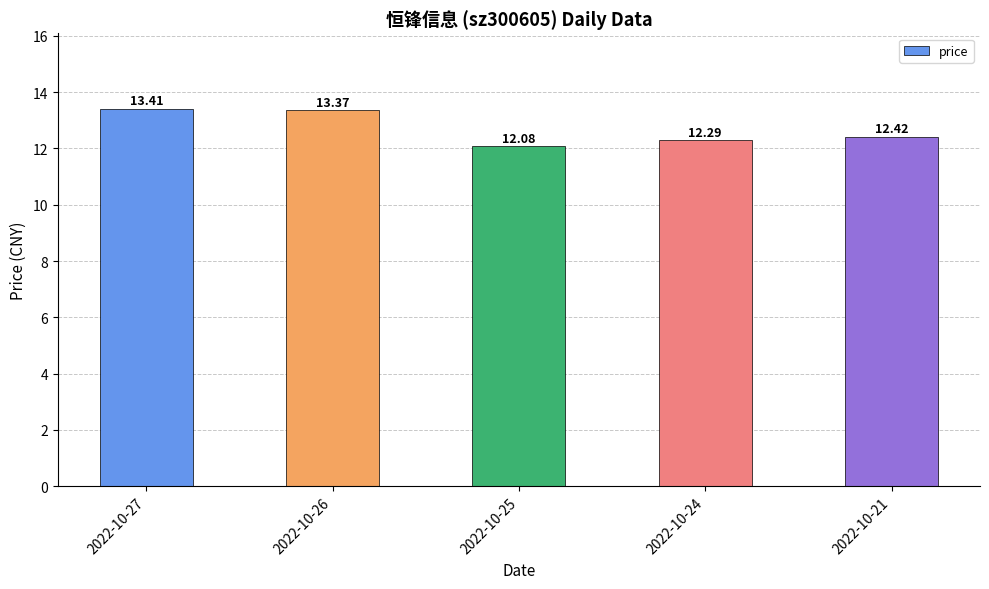

List the labels in order of value, largest first.

2022-10-27, 2022-10-26, 2022-10-21, 2022-10-24, 2022-10-25